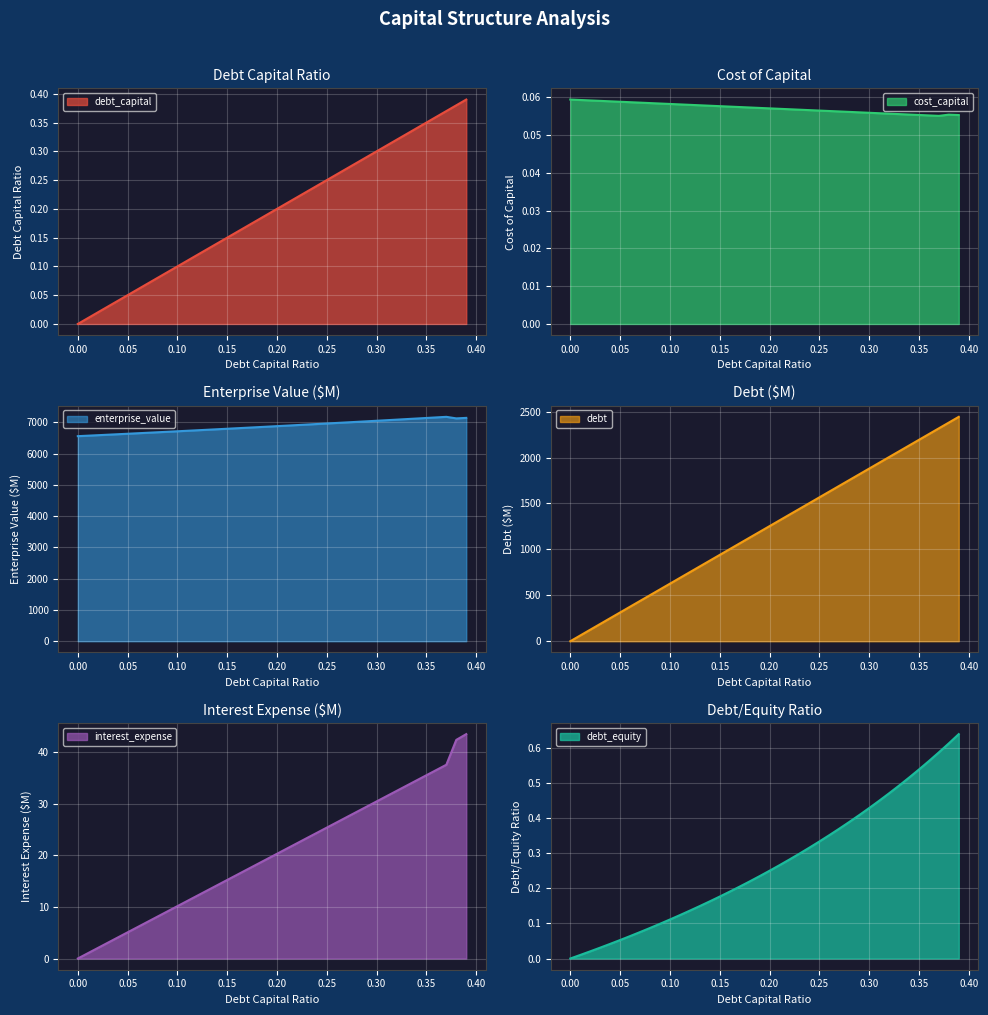

What are all the series names shown in the legend?

debt_capital, cost_capital, enterprise_value, debt, interest_expense, debt_equity